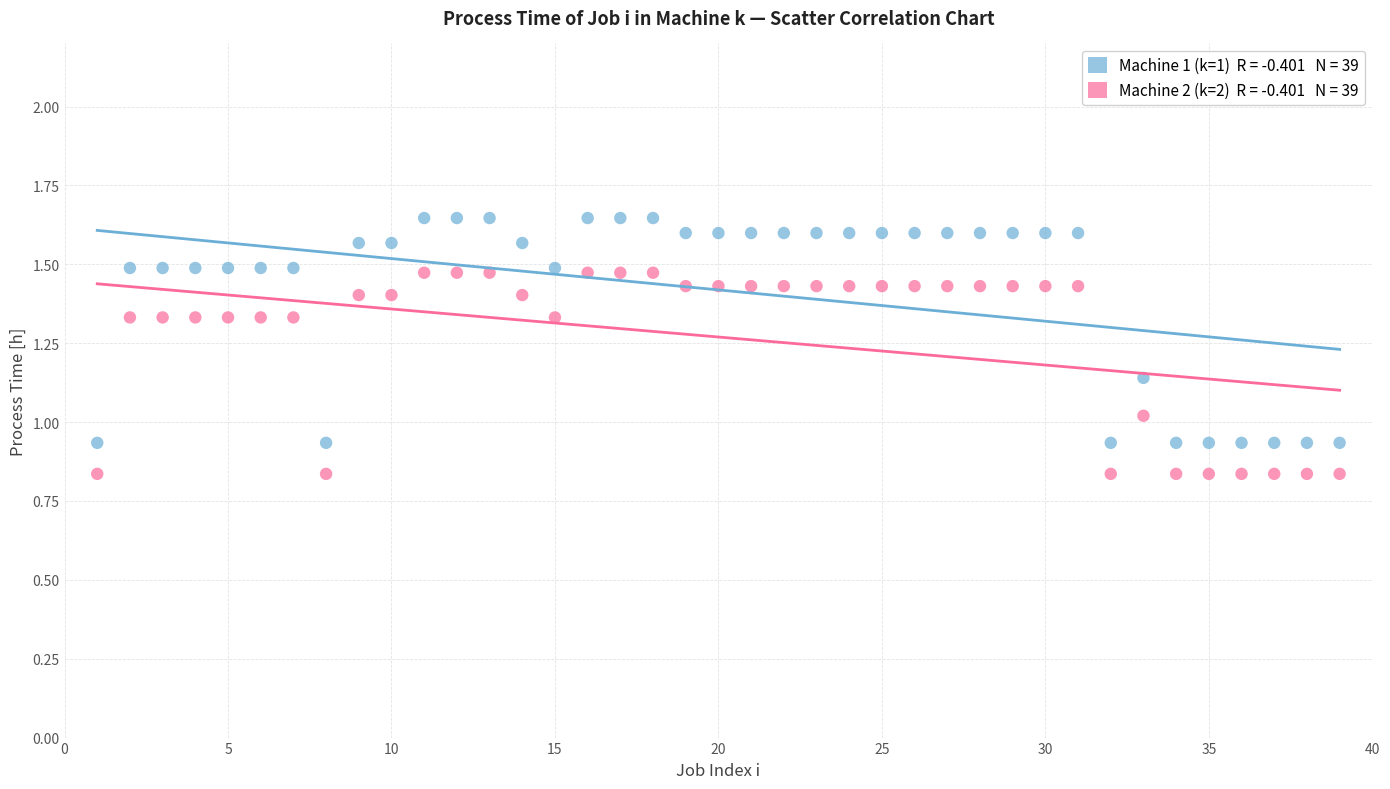

Across all data points, what is the range of X values (max minus min)?

38.0